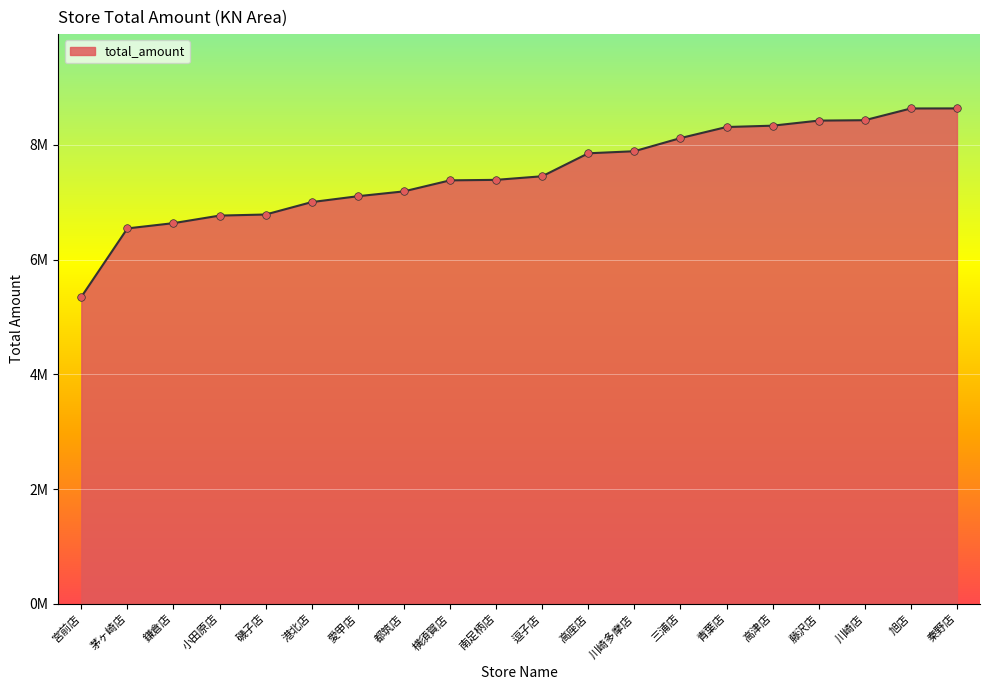

Does the chart have visible grid lines?

Yes